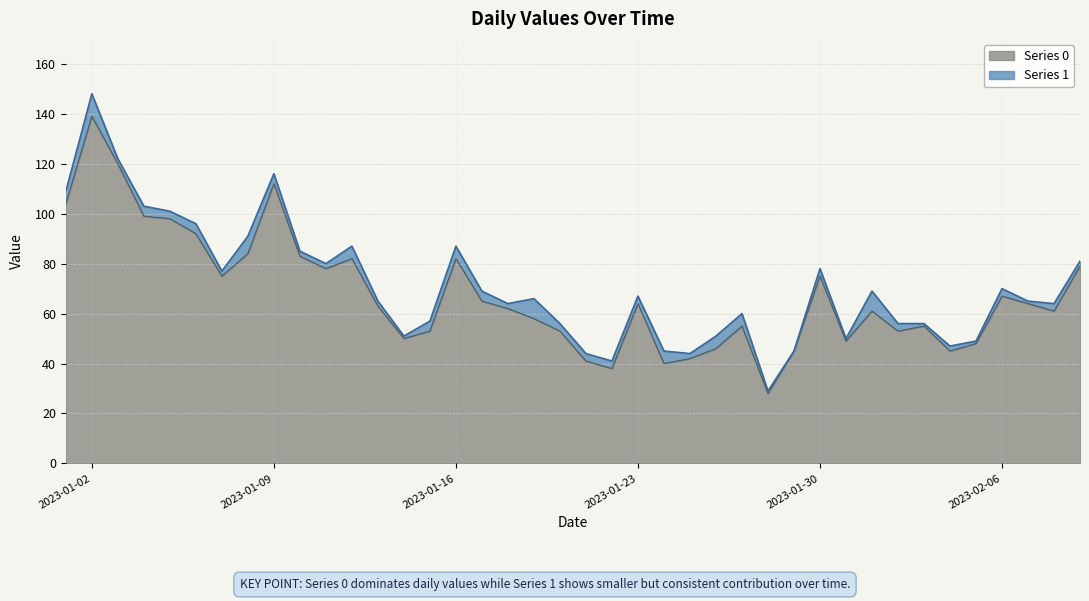

Which category has the highest value in the Series 0 series?

2023-01-02